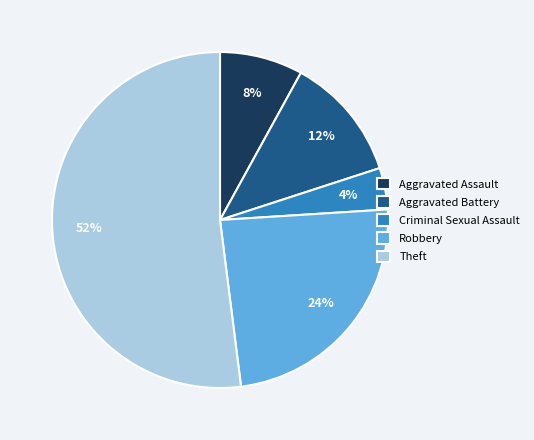

To the nearest percent, what is the average slice percentage?

20%